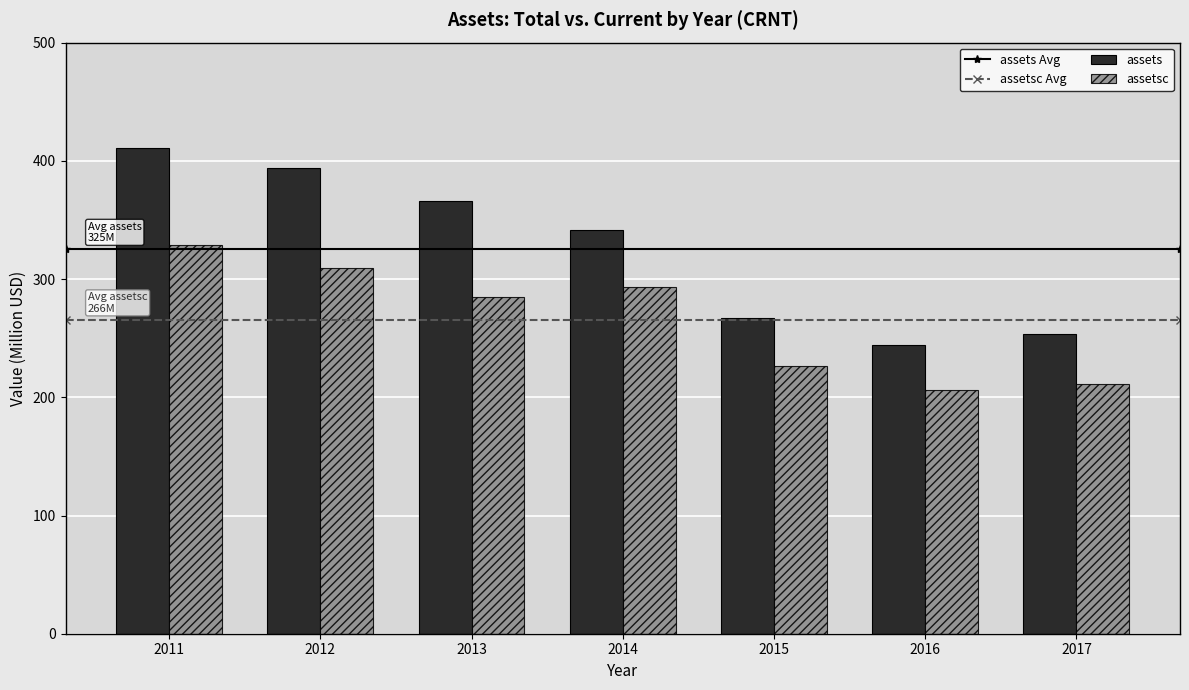

What is the difference between the highest and lowest values at 2011?

82.7